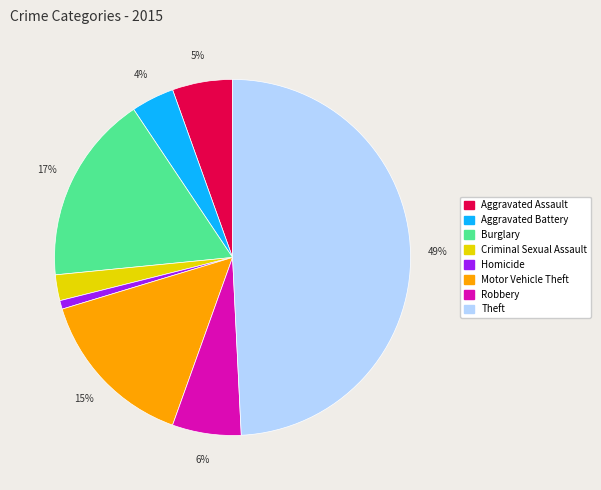

Which slice is the largest?

Theft